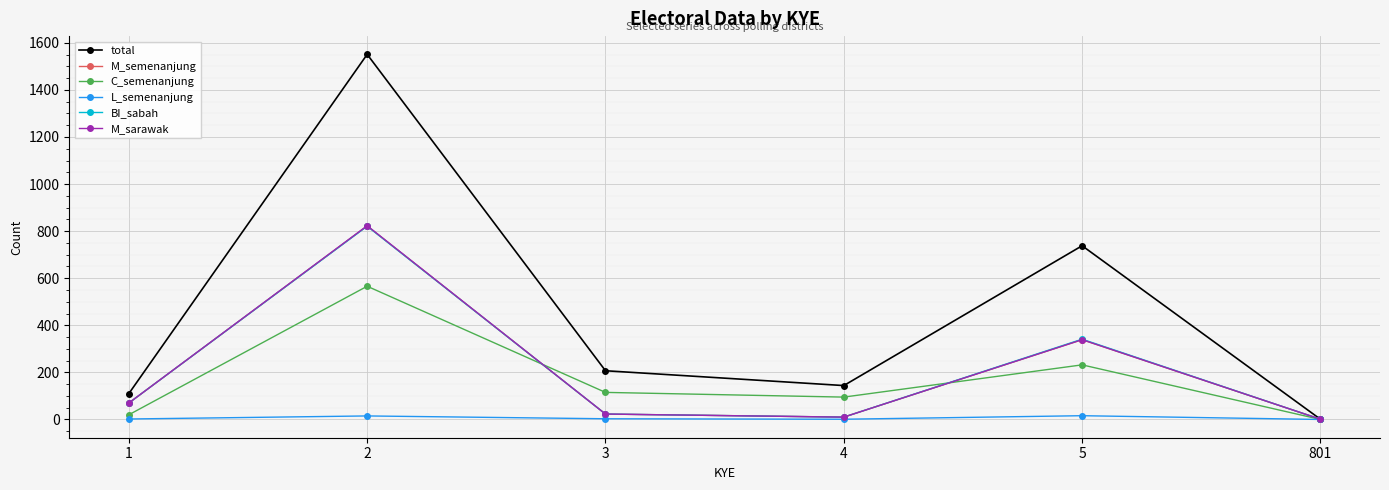

At which category is the sum across all series the highest?

2